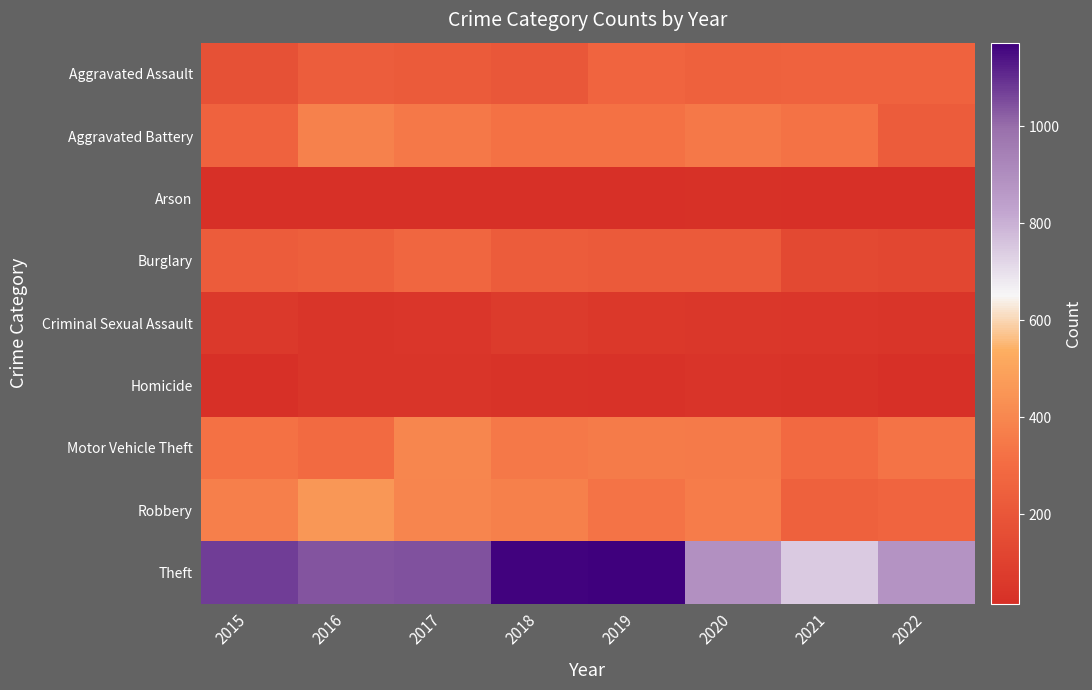

Reading left to right, transcribe all the data shown in this chart.

Aggravated Assault: 2015=178	2016=236	2017=221	2018=205	2019=267	2020=253	2021=257	2022=256
Aggravated Battery: 2015=259	2016=379	2017=348	2018=320	2019=323	2020=346	2021=324	2022=230
Arson: 2015=20	2016=20	2017=16	2018=18	2019=20	2020=26	2021=22	2022=20
Burglary: 2015=230	2016=245	2017=276	2018=232	2019=219	2020=219	2021=138	2022=131
Criminal Sexual Assault: 2015=64	2016=45	2017=49	2018=74	2019=61	2020=53	2021=48	2022=46
Homicide: 2015=22	2016=44	2017=45	2018=36	2019=31	2020=41	2021=37	2022=25
Motor Vehicle Theft: 2015=321	2016=293	2017=396	2018=347	2019=355	2020=351	2021=287	2022=332
Robbery: 2015=370	2016=458	2017=392	2018=374	2019=329	2020=361	2021=251	2022=268
Theft: 2015=1076	2016=1039	2017=1043	2018=1166	2019=1172	2020=889	2021=745	2022=881